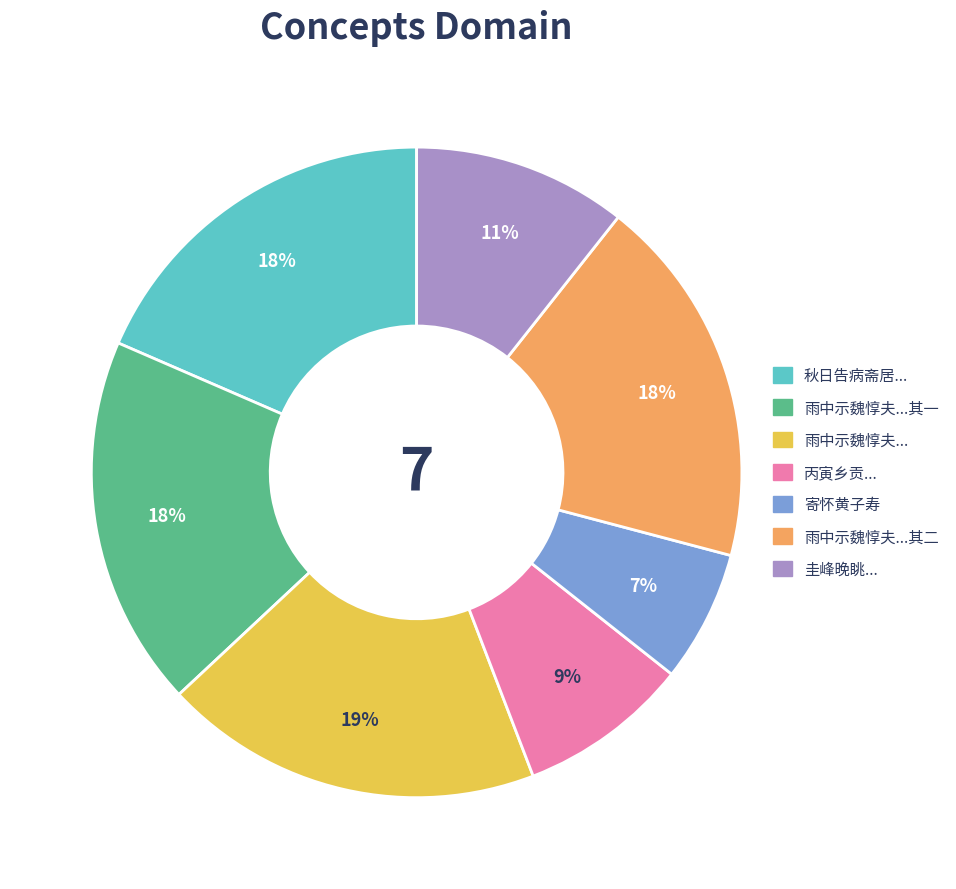

Is there a majority slice in this chart?

No